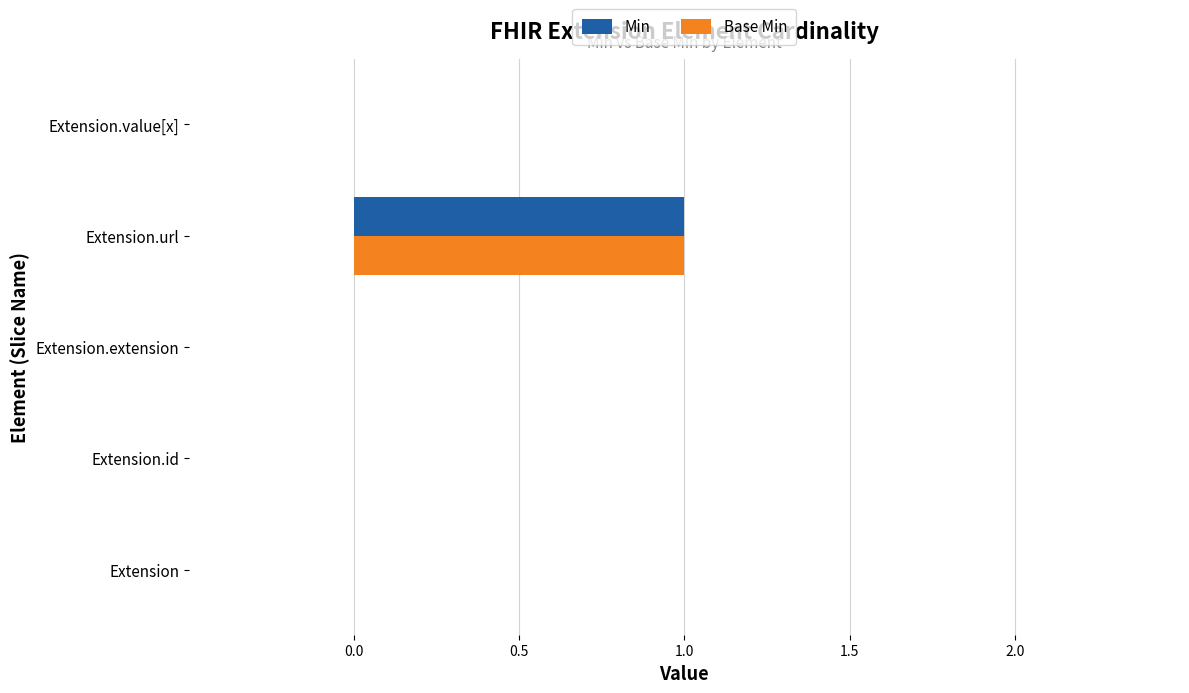

How many series are shown in this chart?

2